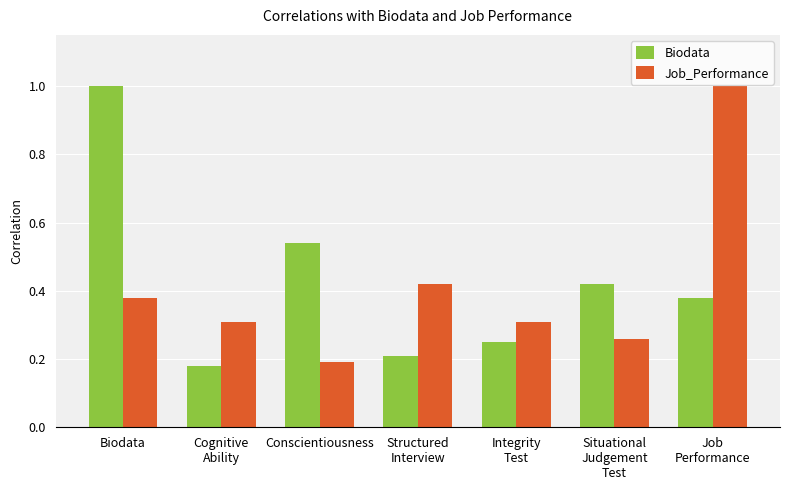

What is the greatest value displayed?

1.0